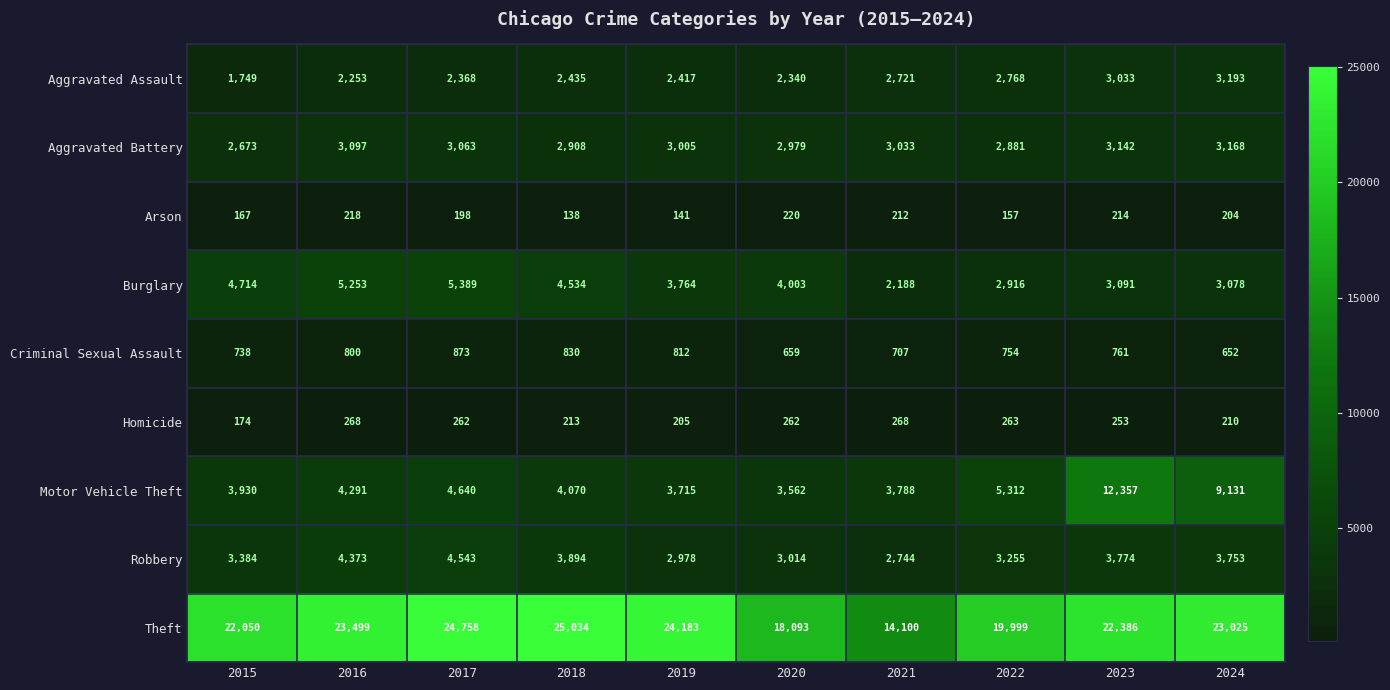

What is the sum of all Burglary values?

38930